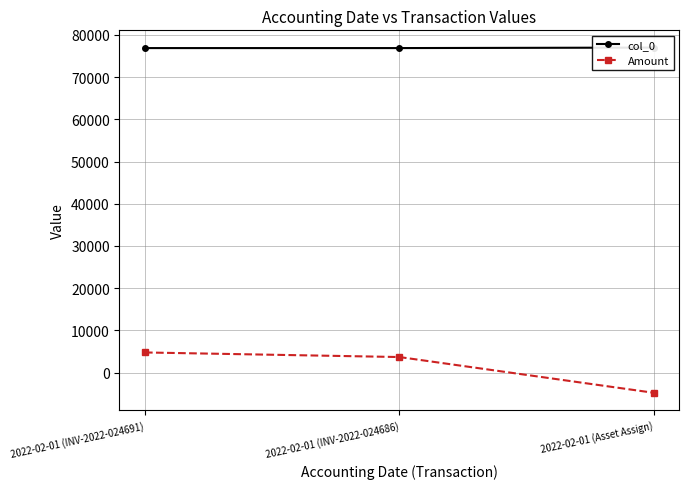

How many lines are shown in the chart?

2